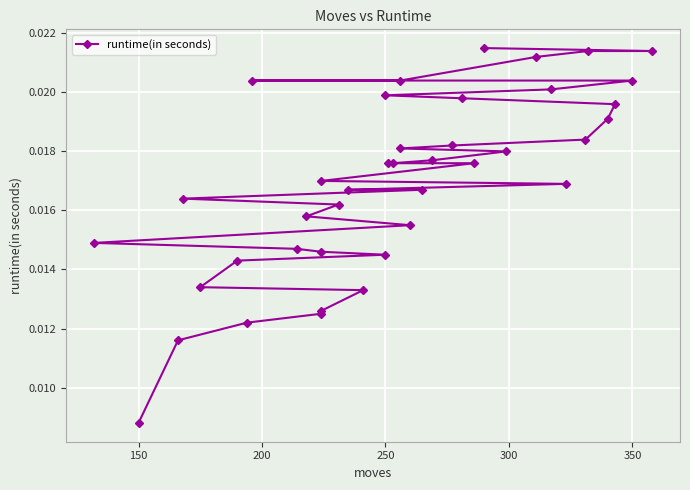

True or false: the data has more than 1 interior local peaks.

False